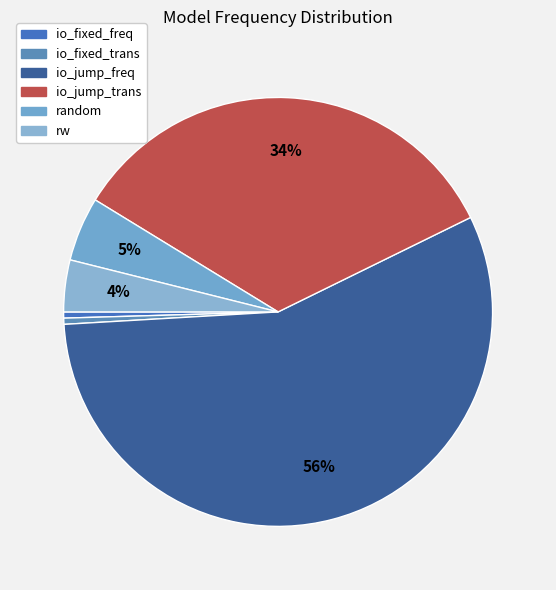

How much of the chart is everything except rw?

96.1%